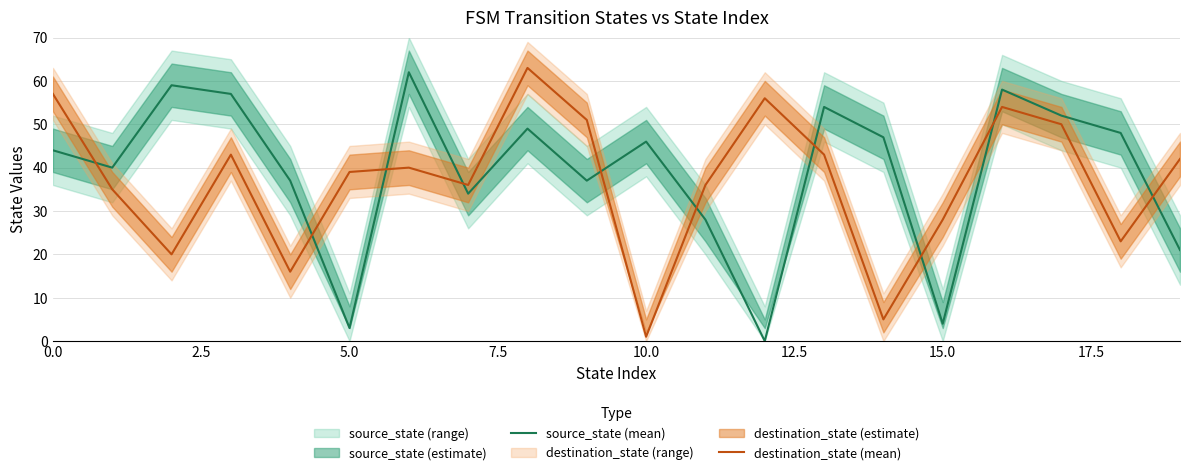

Rank the series by their average value, from lowest to highest.

destination_state (mean), source_state (mean)